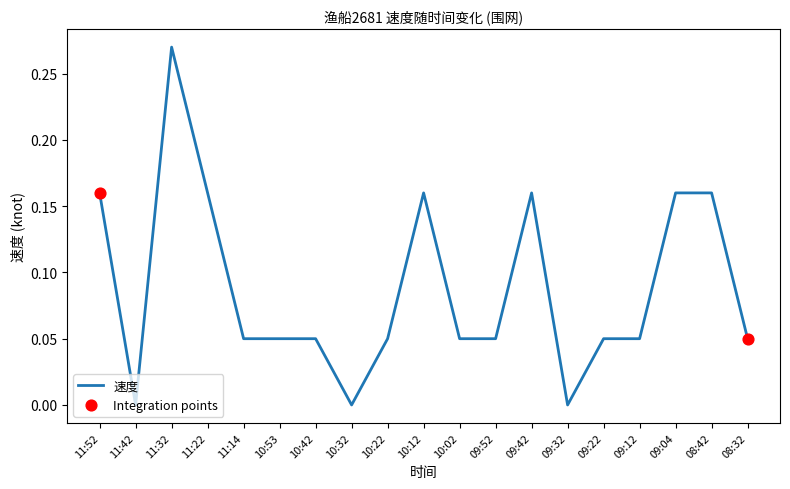

What is the change in value from 09:52 to 09:42?

+0.1